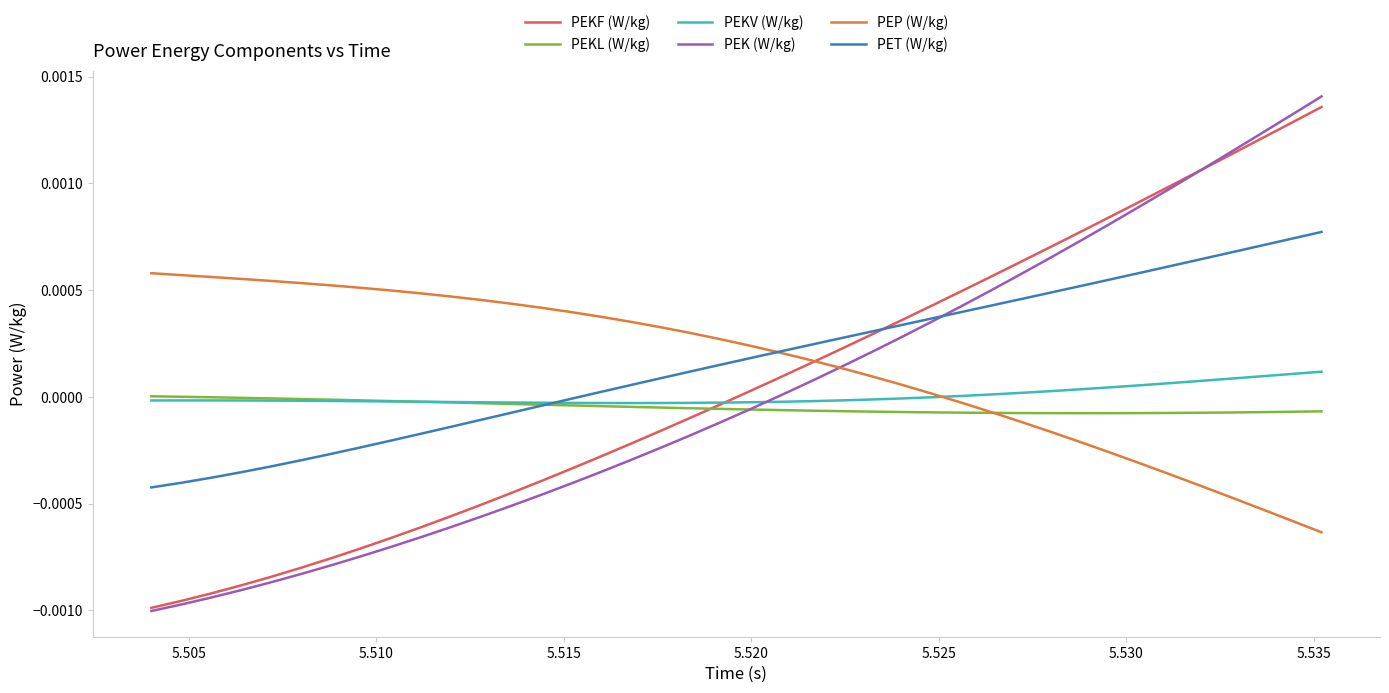

Which series has the largest range (max minus min)?

PEK (W/kg)